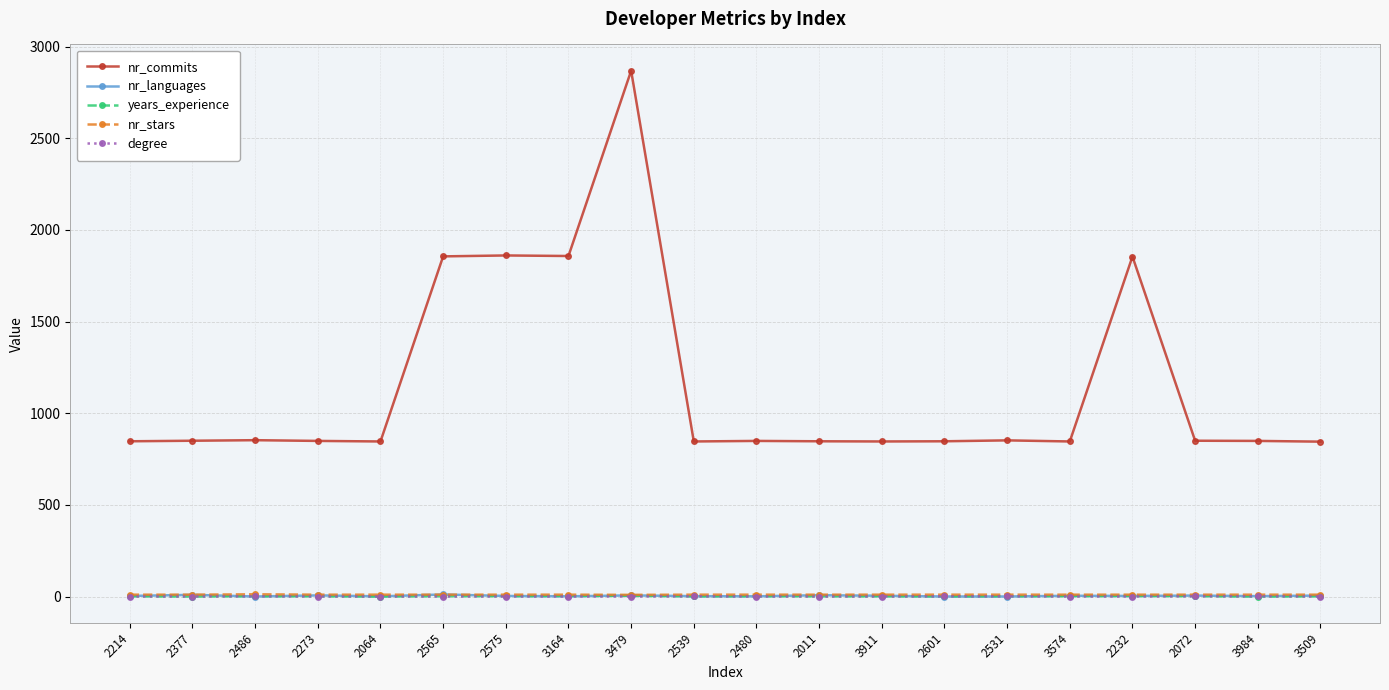

How many distinct data groups are displayed?

5